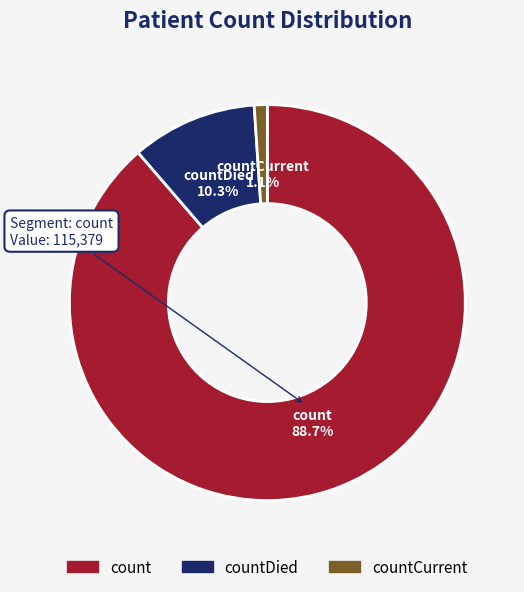

Rank the categories by value from highest to lowest.

count, countDied, countCurrent